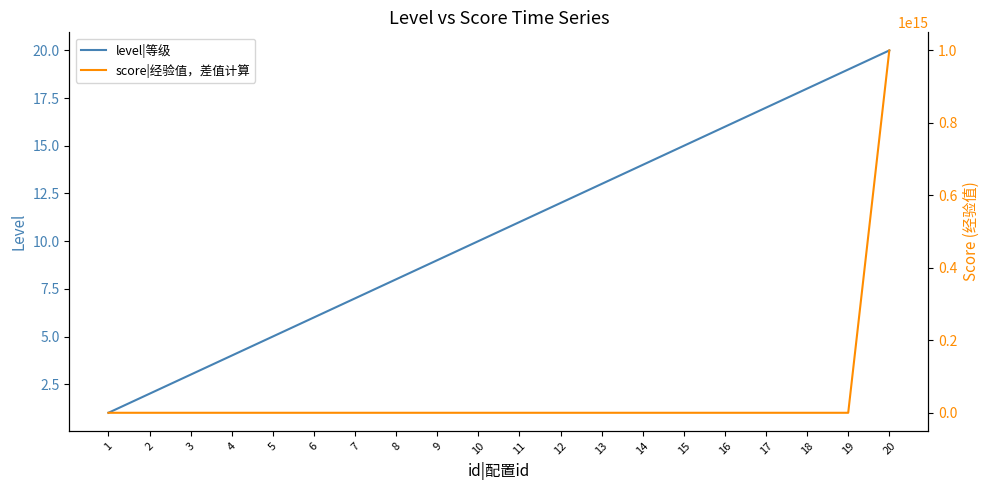

What is the value of the score|经验值，差值计算 point at the 3rd from the left?

150